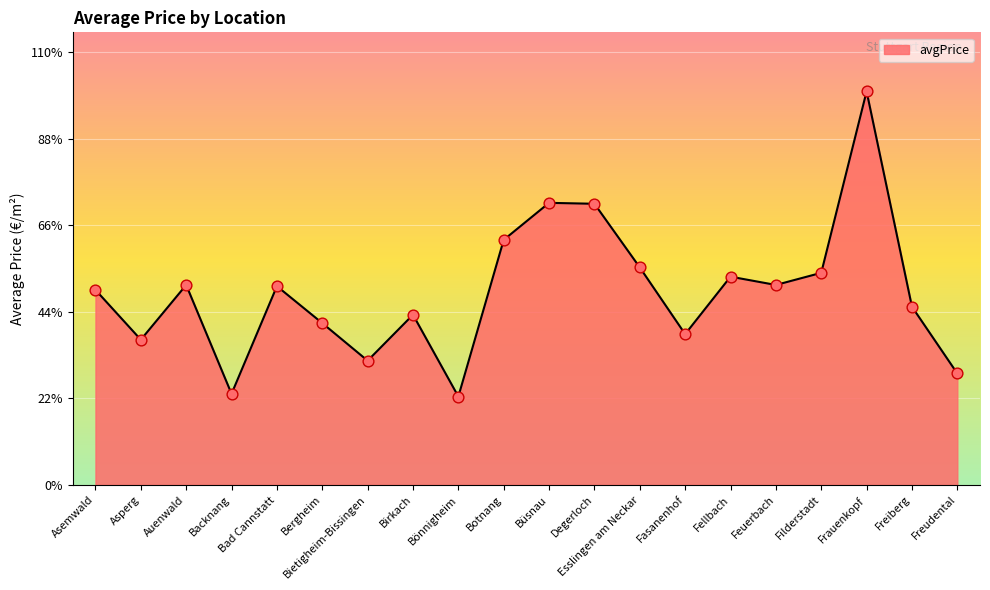

Does the chart have visible grid lines?

Yes